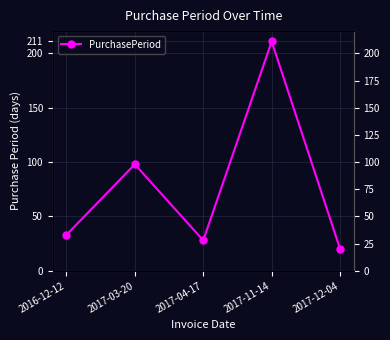

What position from the right is 2017-03-20?

4